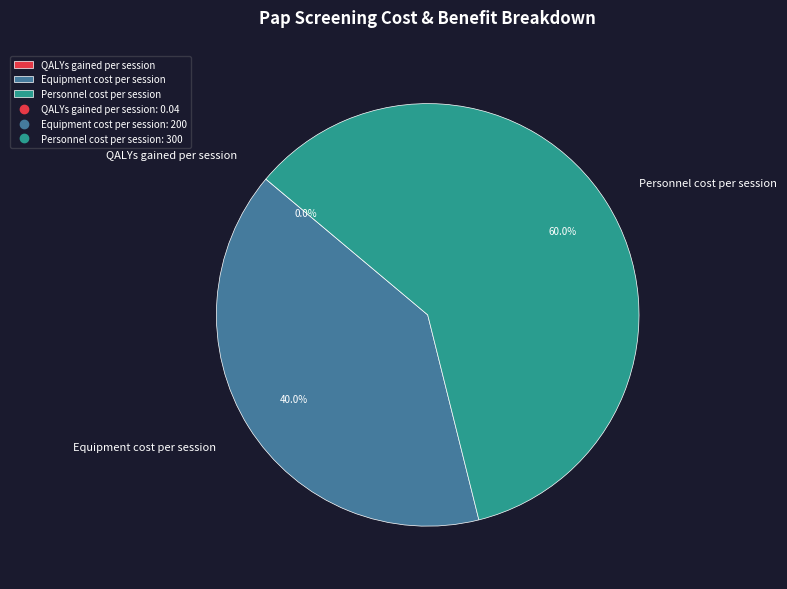

To the nearest percent, what percentage of the pie is Personnel cost per session?

60%